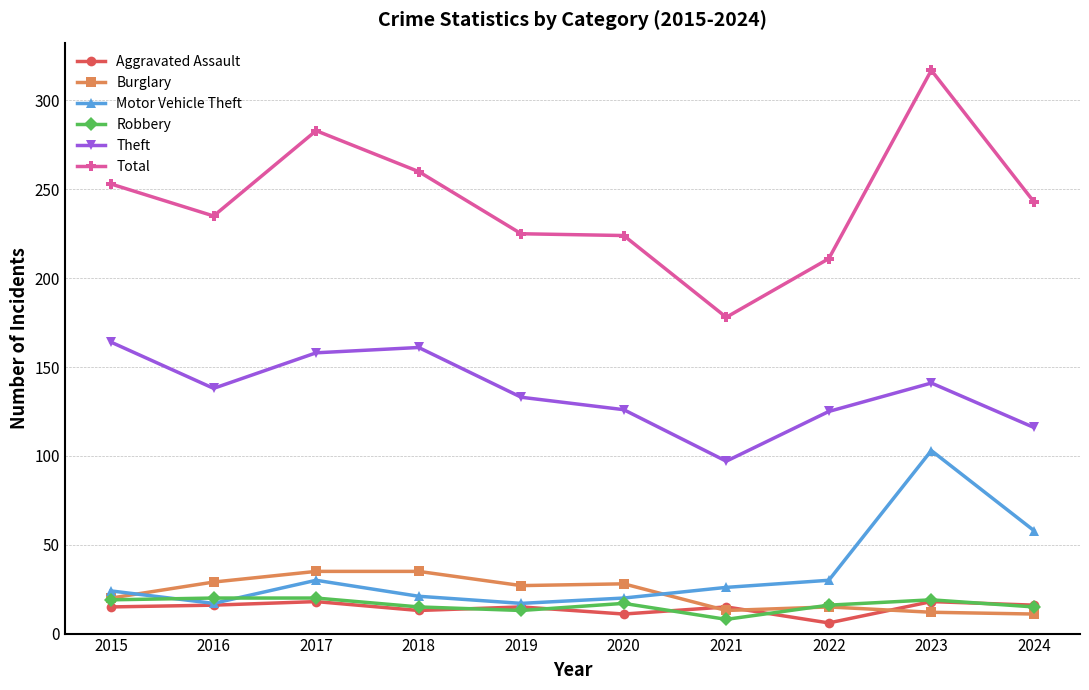

What is the value of the Theft point at the 2nd from the left?

138